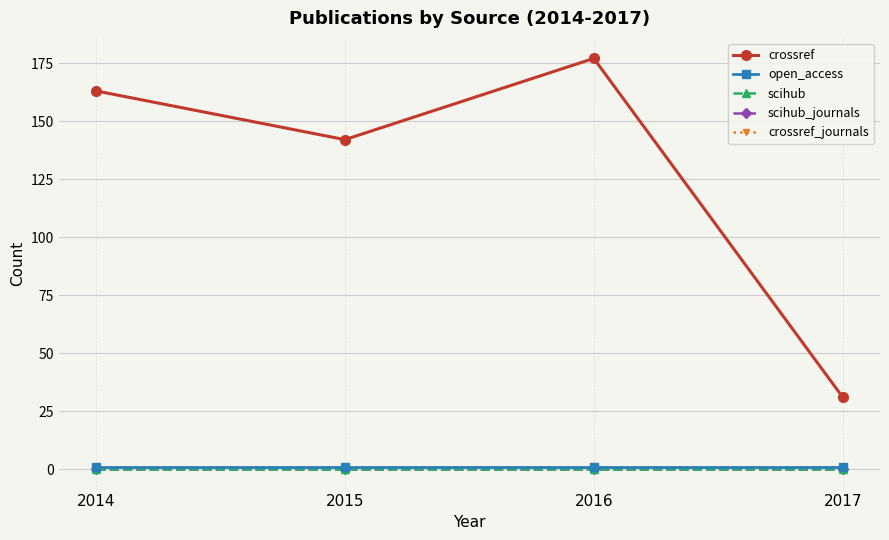

What is the total value across all series at 2015?

144